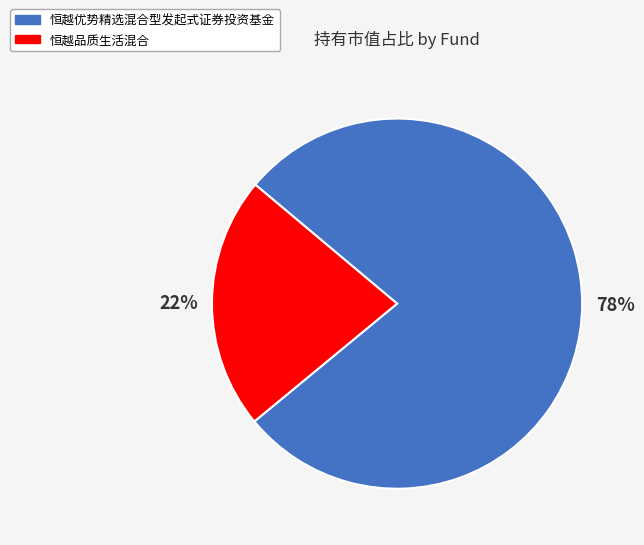

Which category has the biggest portion of the pie?

恒越优势精选混合型发起式证券投资基金